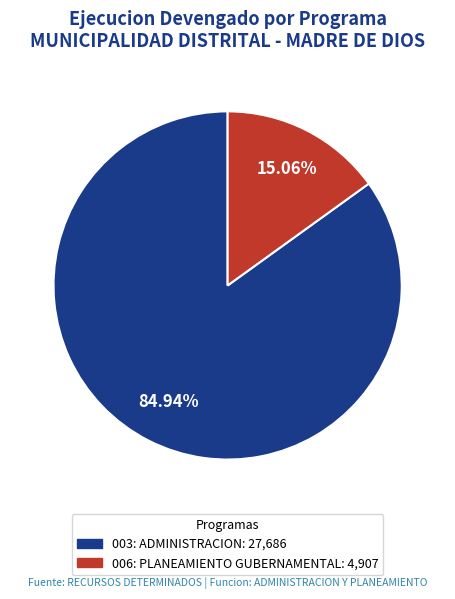

Which has a higher value, 006: PLANEAMIENTO GUBERNAMENTAL or 003: ADMINISTRACION?

003: ADMINISTRACION